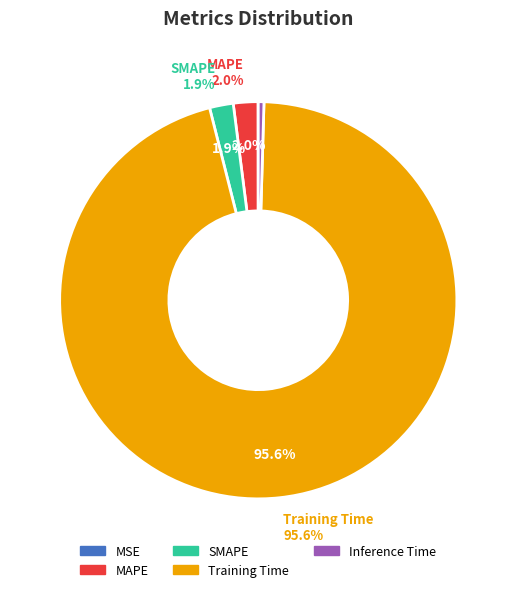

To the nearest percent, what is the difference between the largest and smallest slice percentages?

96%